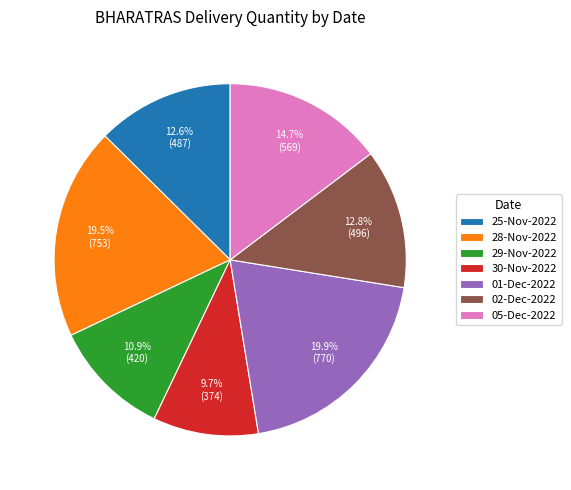

Combined, what portion of the pie is 05-Dec-2022 and 25-Nov-2022?

27.3%